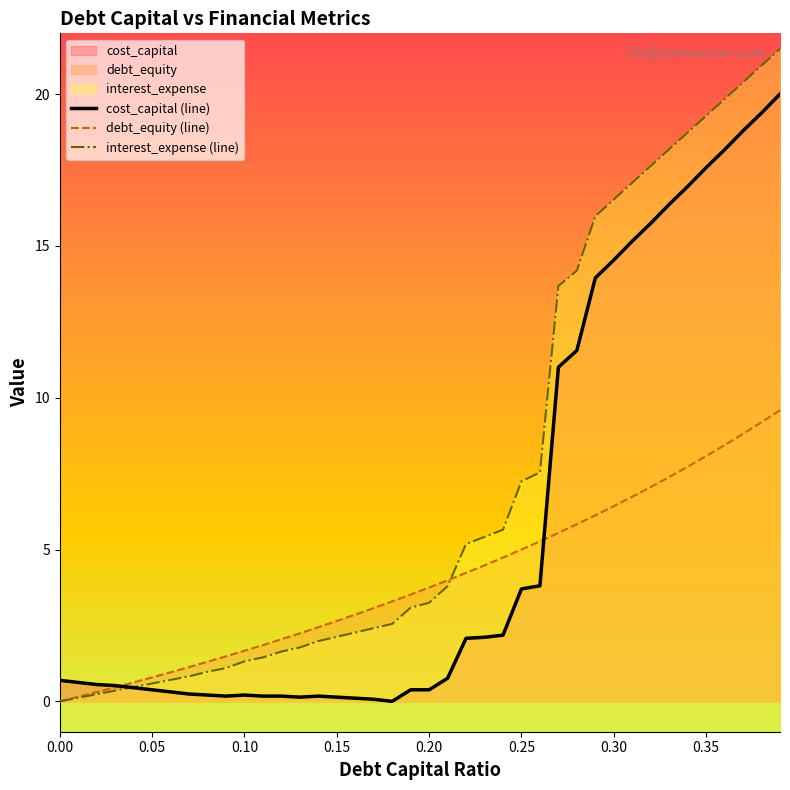

Does the chart display data point markers on the line(s)?

No